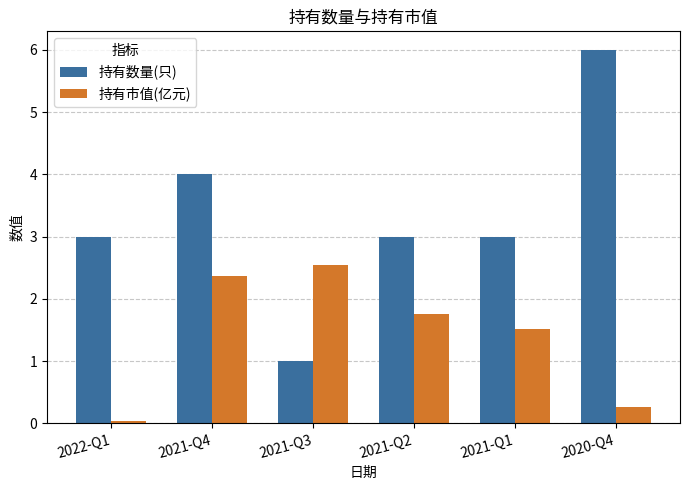

What is the value of the 持有数量(只) bar at the 3rd from the left?

1.0